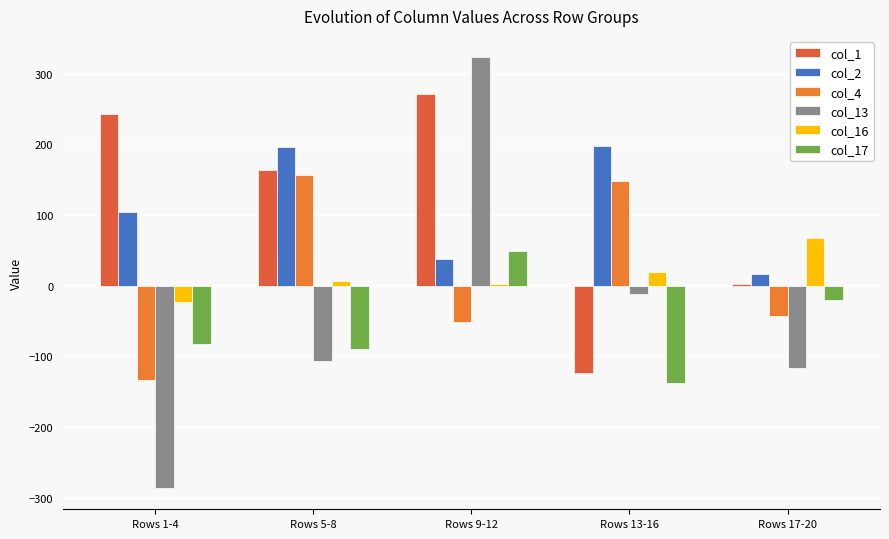

Which series has the largest range (max minus min)?

col_13